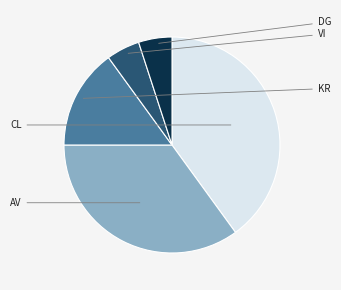

Is there any slice that represents more than half of the pie?

No